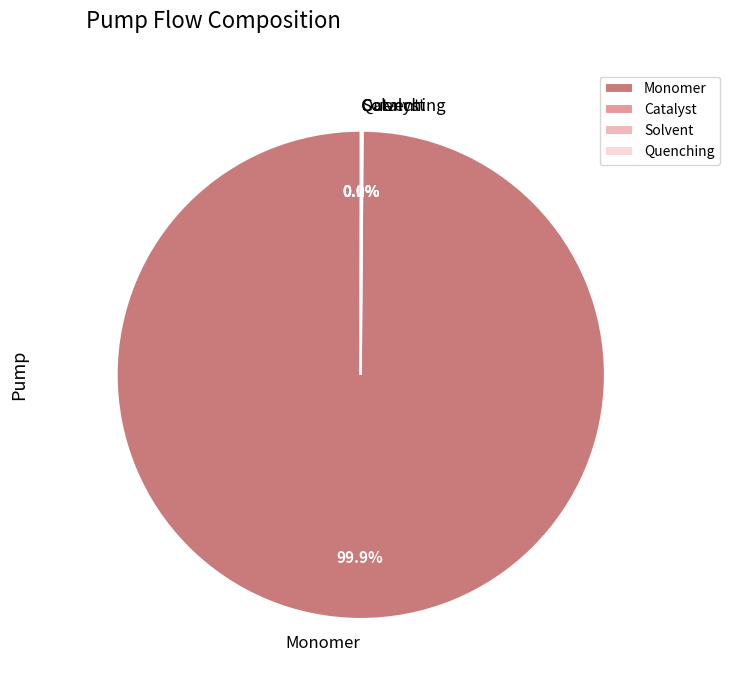

What portion of the pie excludes Monomer?

0.1%